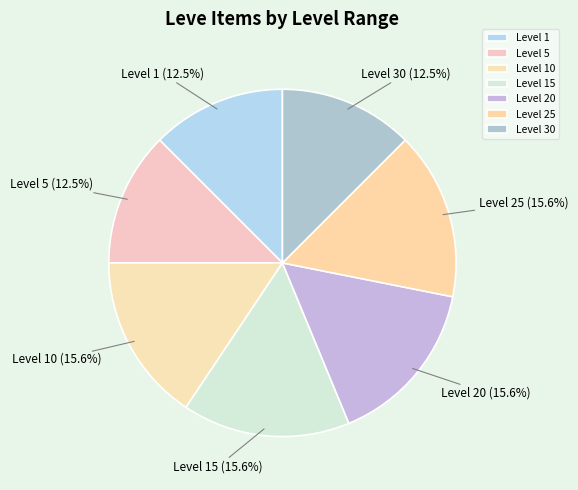

What percentage is NOT represented by Level 15?

84.4%